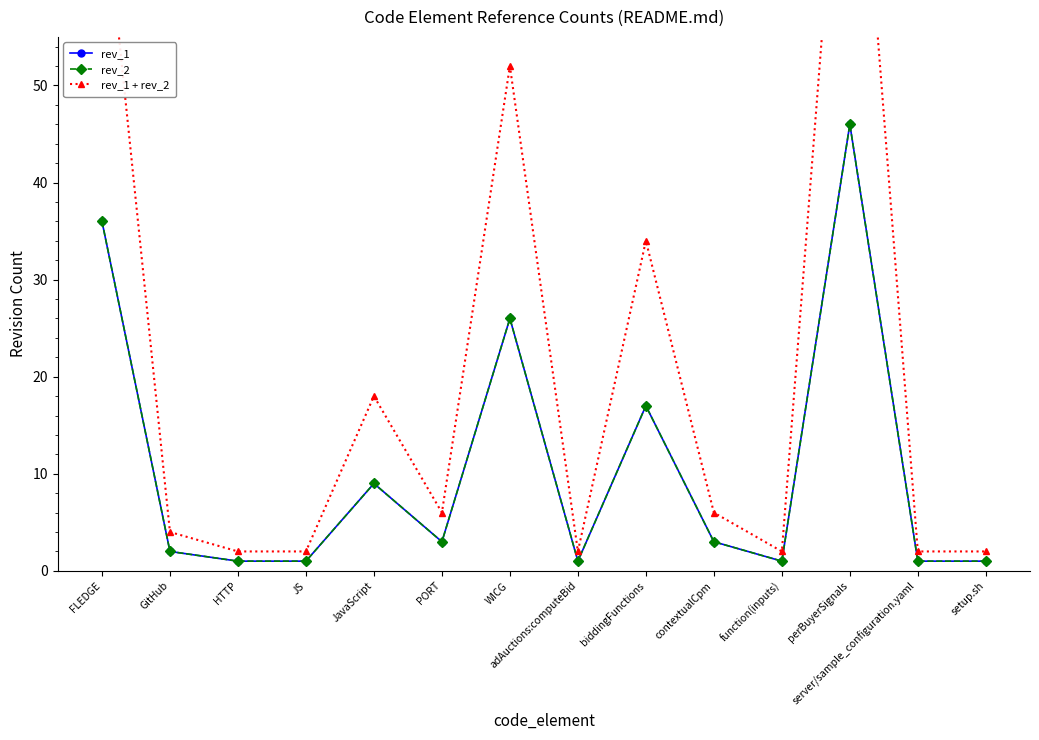

At WICG, list the series in order from largest to smallest.

rev_1 + rev_2, rev_1, rev_2